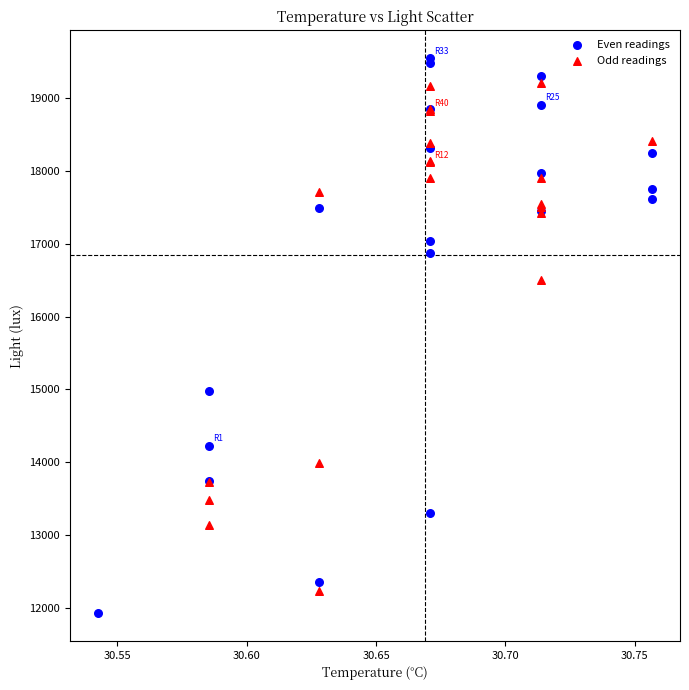

Which series contains the highest Y value?

Even readings